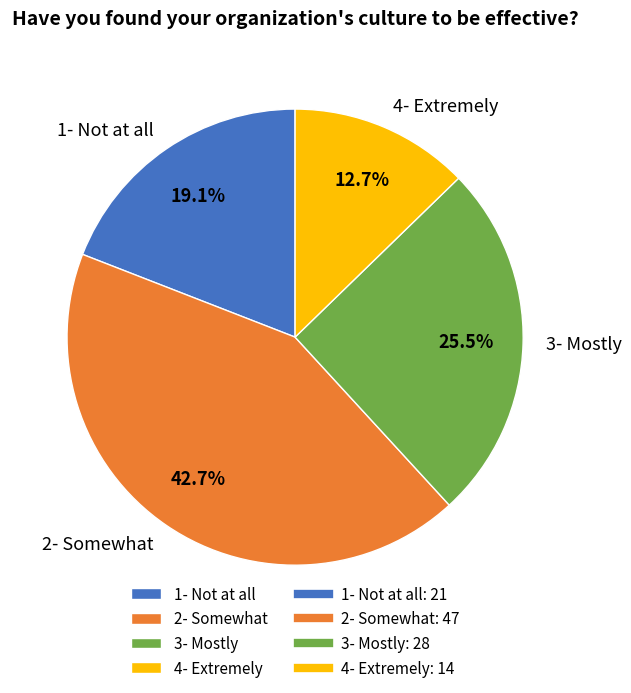

Is 3- Mostly the majority of the pie?

No